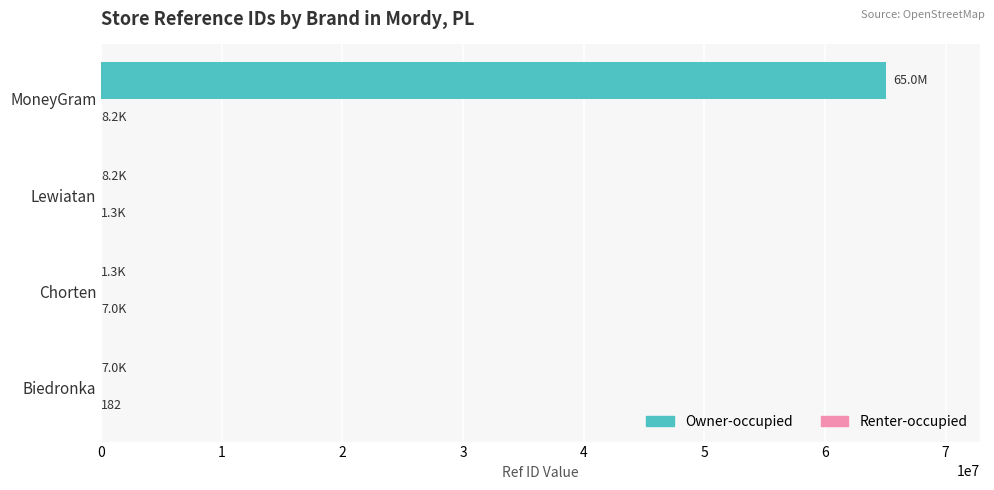

What is the sum of all Owner-occupied values?

65058636